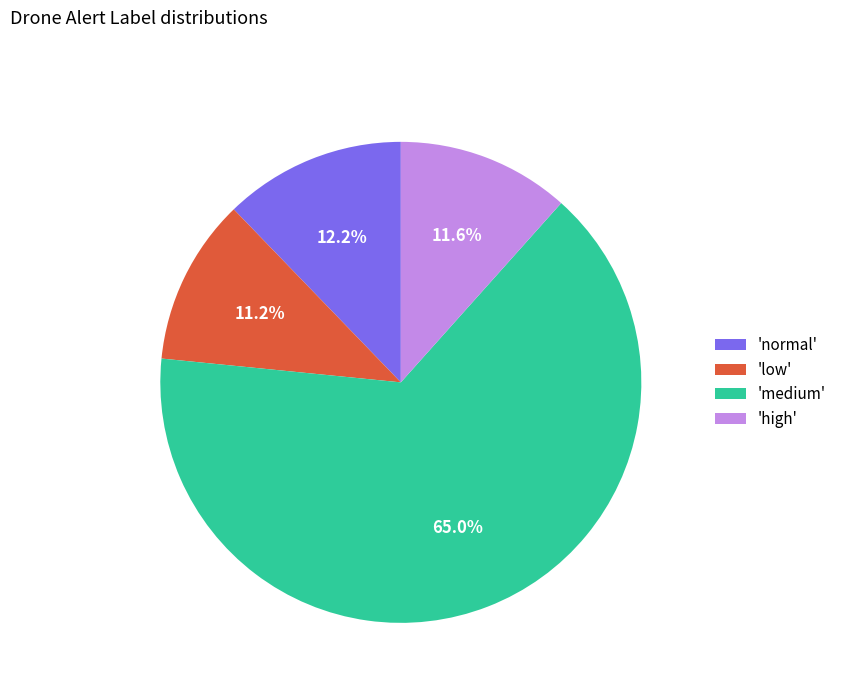

Which slice is the largest?

'medium'